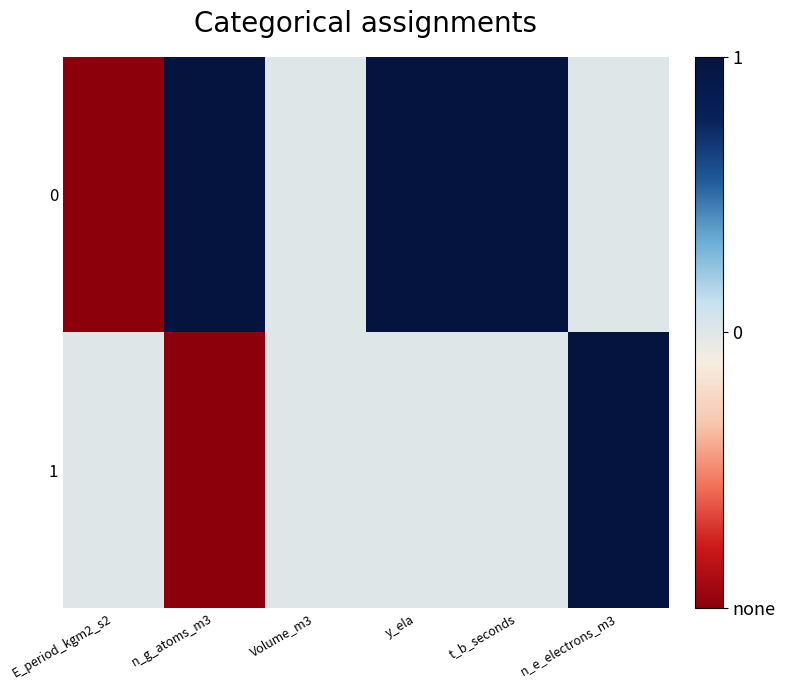

Reading left to right, extract all data points from this chart.

0: E_period_kgm2_s2=-1	n_g_atoms_m3=1	Volume_m3=0	y_ela=1	t_b_seconds=1	n_e_electrons_m3=0
1: E_period_kgm2_s2=0	n_g_atoms_m3=-1	Volume_m3=0	y_ela=0	t_b_seconds=0	n_e_electrons_m3=1